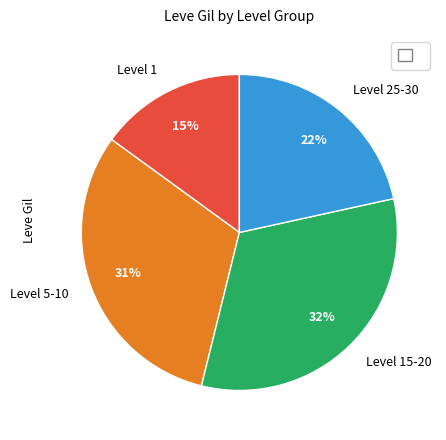

Rank the categories by value from lowest to highest.

Level 1, Level 25-30, Level 5-10, Level 15-20